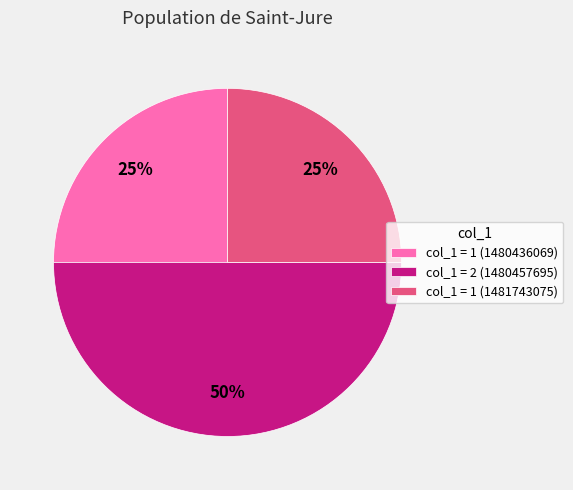

To the nearest percent, what is the average slice percentage?

33%